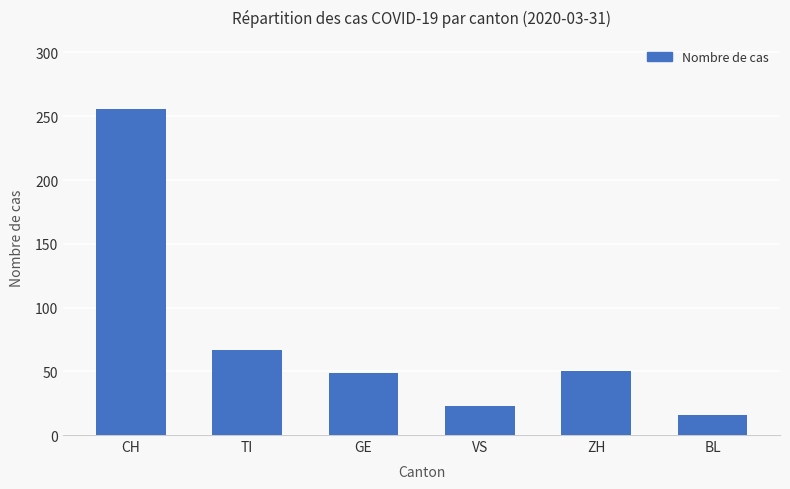

What is the label of the 5th bar from the left?

ZH